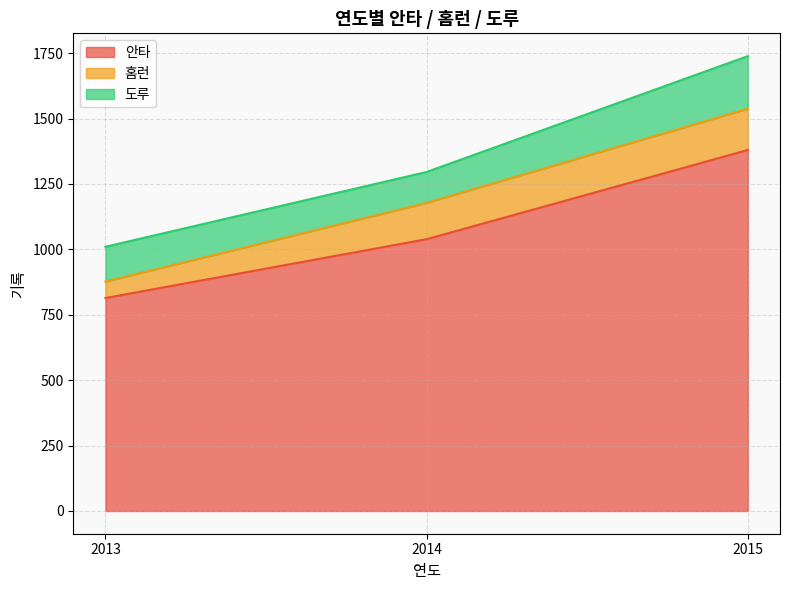

Reading left to right, what are all the values shown in this chart?

안타: 2013=814	2014=1039	2015=1380
홈런: 2013=63	2014=139	2015=158
도루: 2013=133	2014=118	2015=201